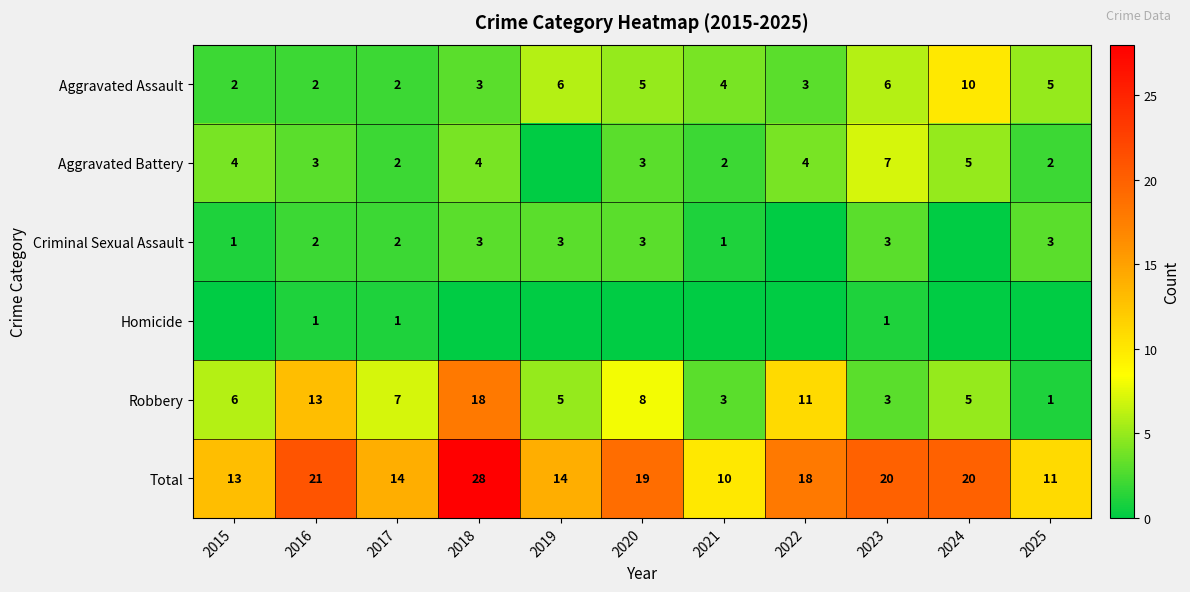

At which label does Total first exceed 18?

2016